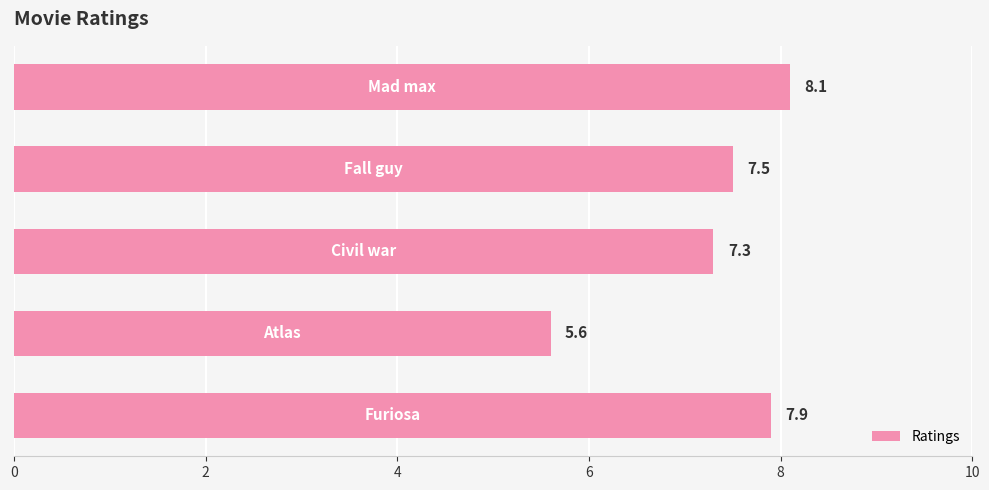

What is the maximum value shown in the chart?

8.1